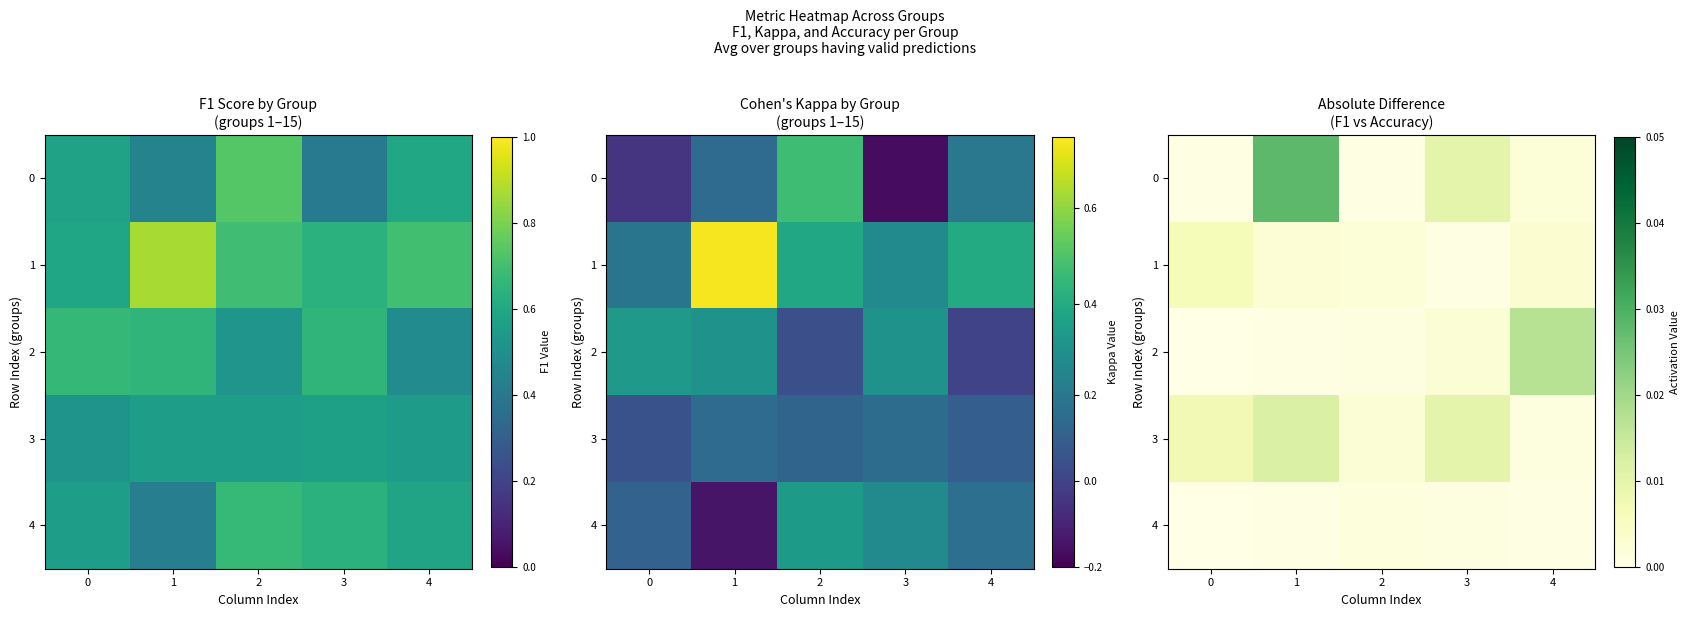

At 4, list the series in order from smallest to largest.

4, 3, 0, 1, 2